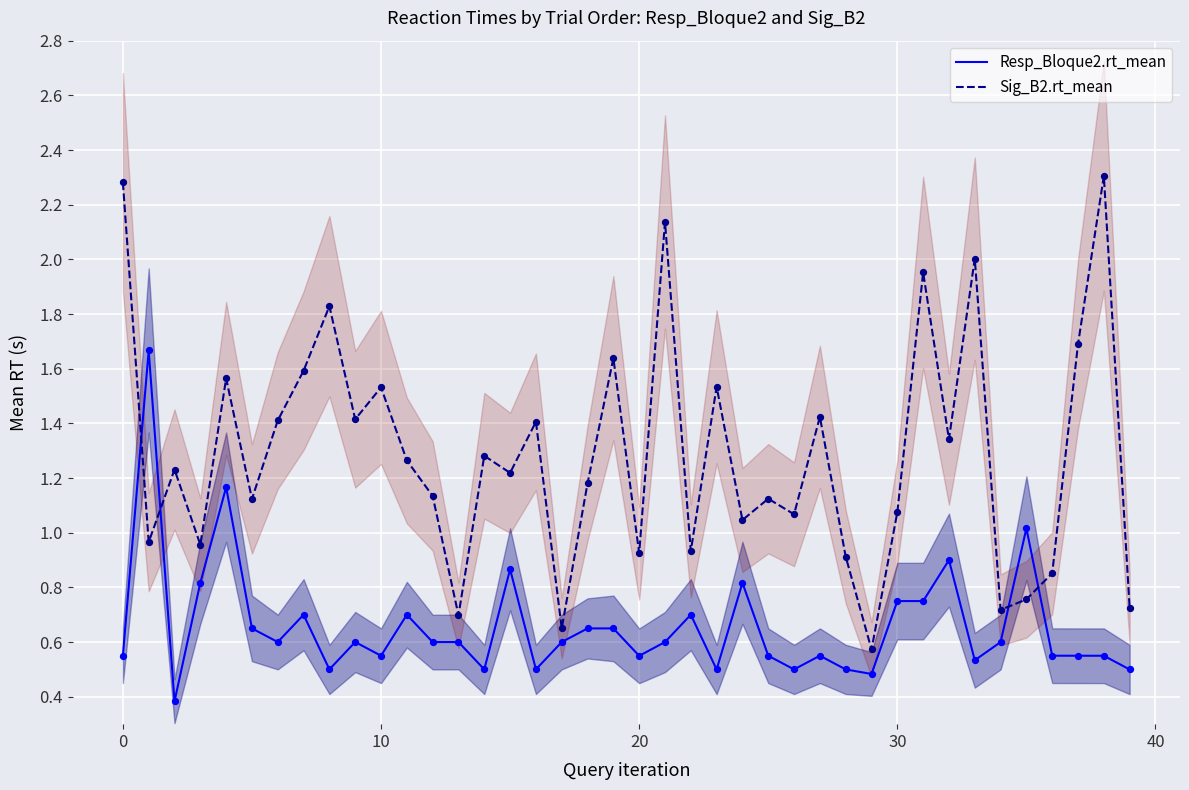

Is the value of Sig_B2.rt_mean at 29 greater than the value of Resp_Bloque2.rt_mean at 9?

No